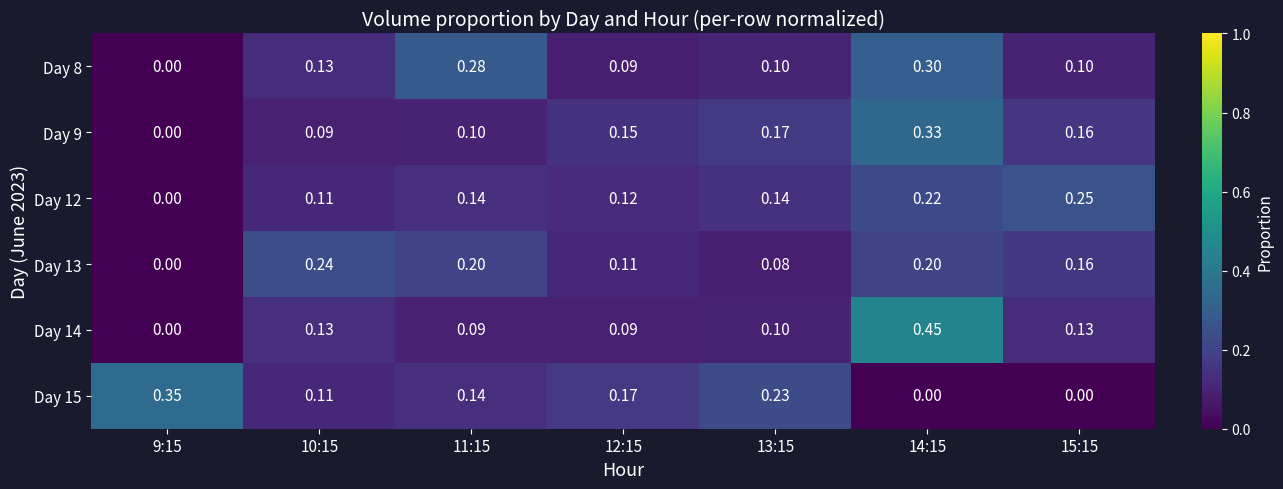

Is the value of Day 12 at 15:15 greater than the value of Day 9 at 11:15?

Yes